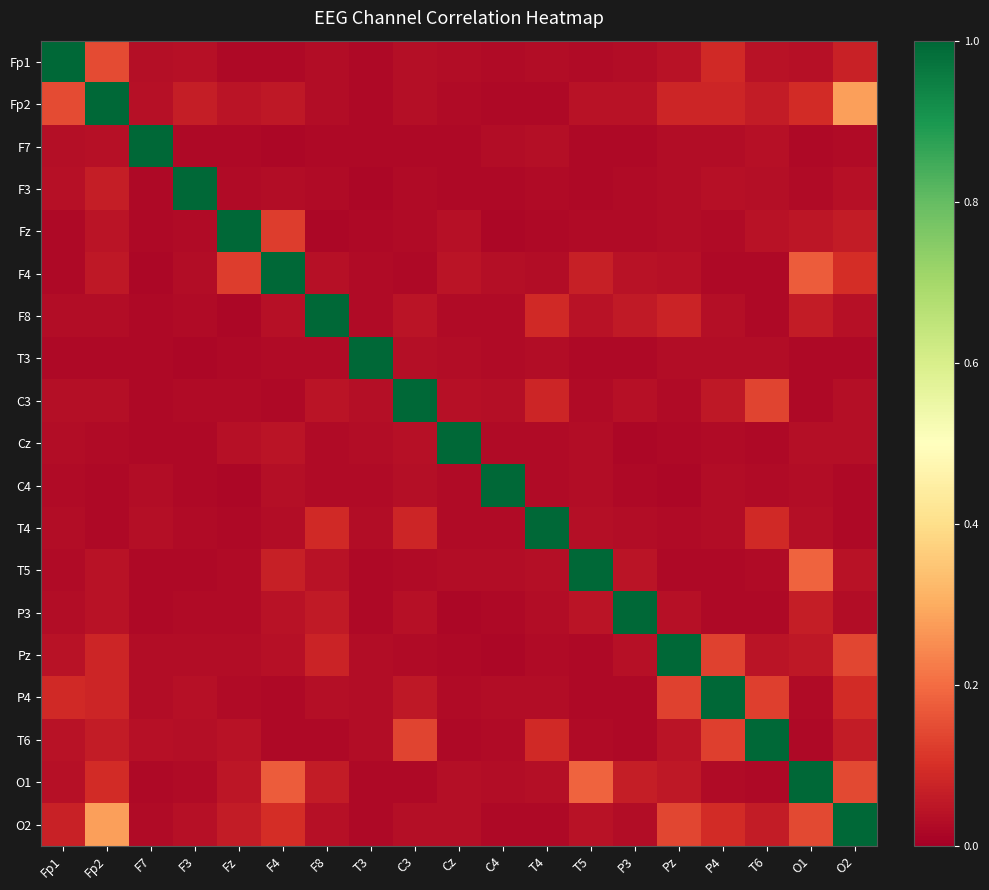

Which series has the largest total across all categories?

O2